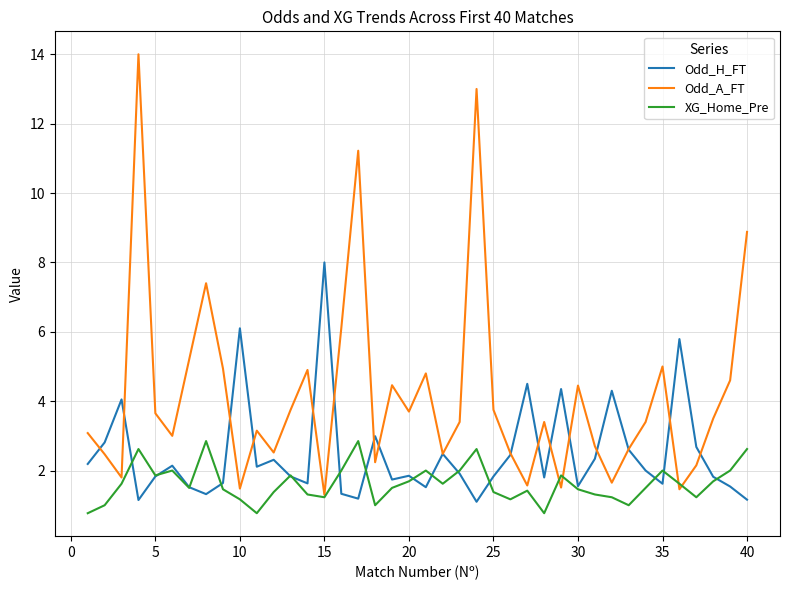

What is the minimum value shown in the chart?

0.8